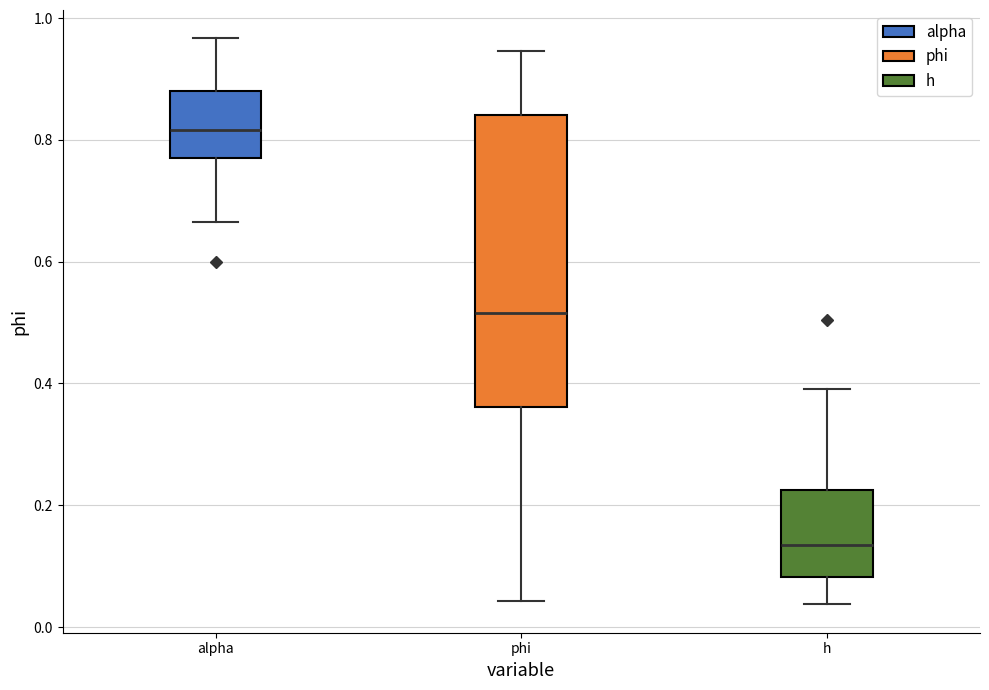

Reading left to right, read every box against the y-axis: the position of its median line, the range the box covers, and the ends of its whiskers. The values are not printed on the chart, so give them approximately, as read against the axis.

alpha: median 0.82, box 0.78 to 0.88, whiskers 0.66 to 0.96
phi: median 0.52, box 0.36 to 0.84, whiskers 0.04 to 0.94
h: median 0.14, box 0.08 to 0.22, whiskers 0.04 to 0.40